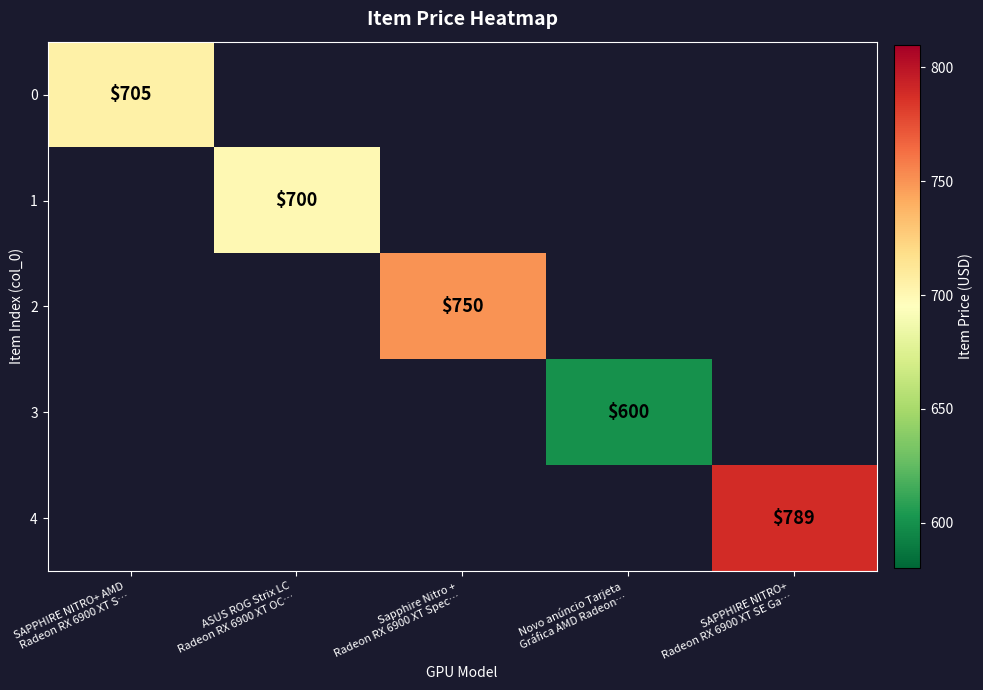

Which category has the highest value across all series?

SAPPHIRE NITRO+
Radeon RX 6900 XT SE Ga…